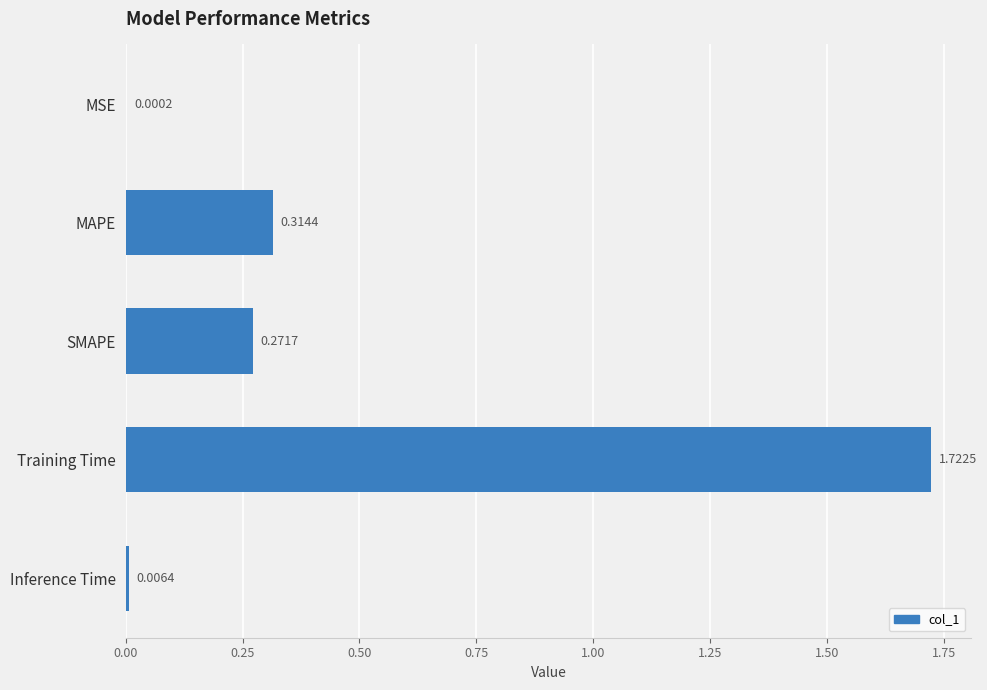

What is the change in value from SMAPE to Inference Time?

-0.3